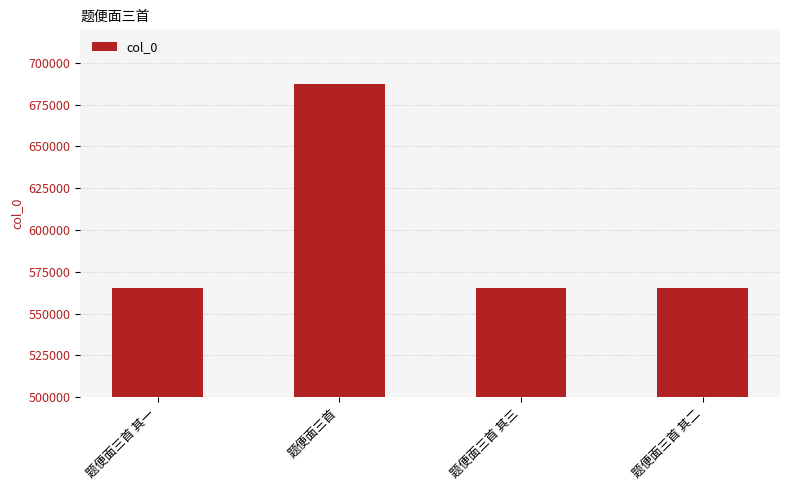

What is the change in value from 题便面三首 to 题便面三首 其二?

-122418